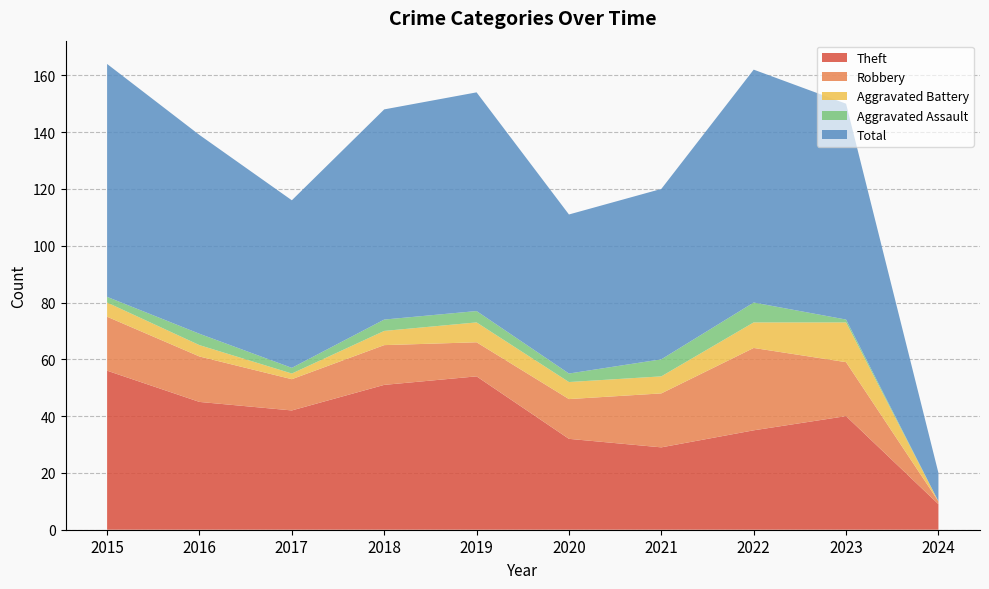

Reading left to right, transcribe all the data shown in this chart.

Theft: 2015=56	2016=45	2017=42	2018=51	2019=54	2020=32	2021=29	2022=35	2023=40	2024=9
Robbery: 2015=19	2016=16	2017=11	2018=14	2019=12	2020=14	2021=19	2022=29	2023=19	2024=1
Aggravated Battery: 2015=5	2016=4	2017=2	2018=5	2019=7	2020=6	2021=6	2022=9	2023=14	2024=0
Aggravated Assault: 2015=2	2016=4	2017=2	2018=4	2019=4	2020=3	2021=6	2022=7	2023=1	2024=0
Total: 2015=82	2016=70	2017=59	2018=74	2019=77	2020=56	2021=60	2022=82	2023=76	2024=10